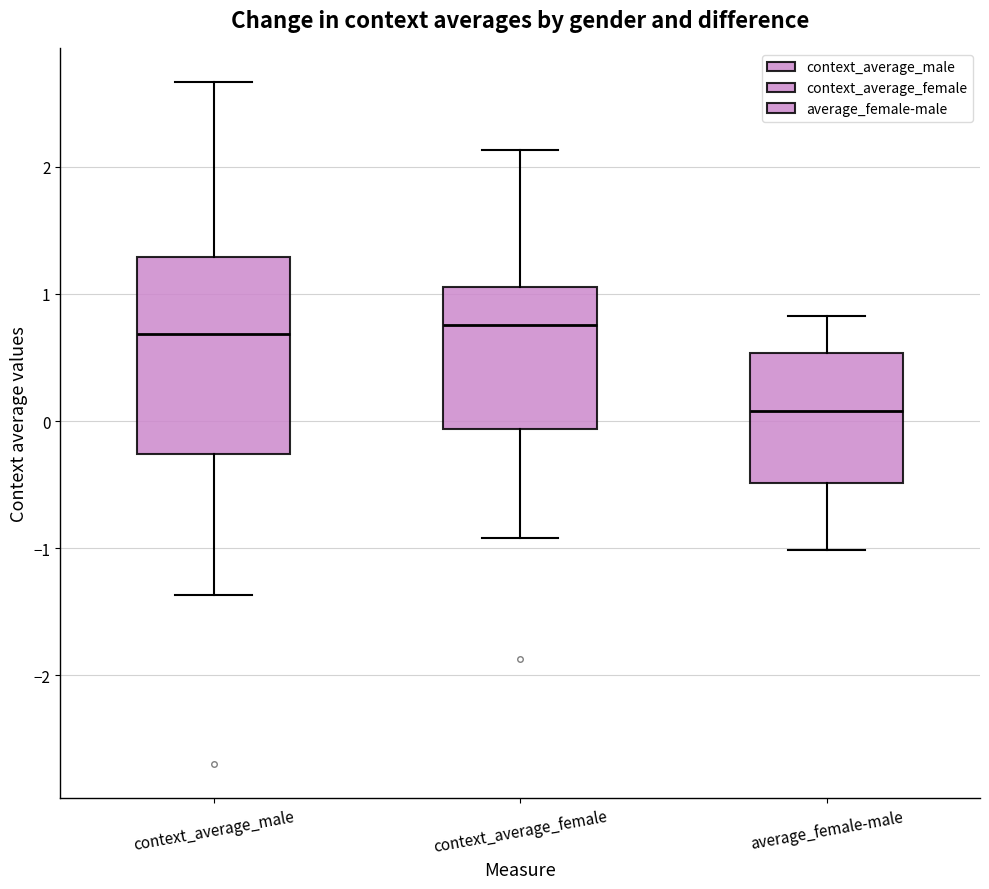

Reading left to right, transcribe this box plot: for each box, give where its median line is, the range the box spans, and where its two whiskers end, as read against the y-axis. The values are not printed on the chart, so give them approximately, as read against the axis.

context_average_male: median 0.7, box -0.3 to 1.3, whiskers -1.4 to 2.7
context_average_female: median 0.8, box -0.1 to 1.1, whiskers -0.9 to 2.1
average_female-male: median 0.1, box -0.5 to 0.5, whiskers -1.0 to 0.8